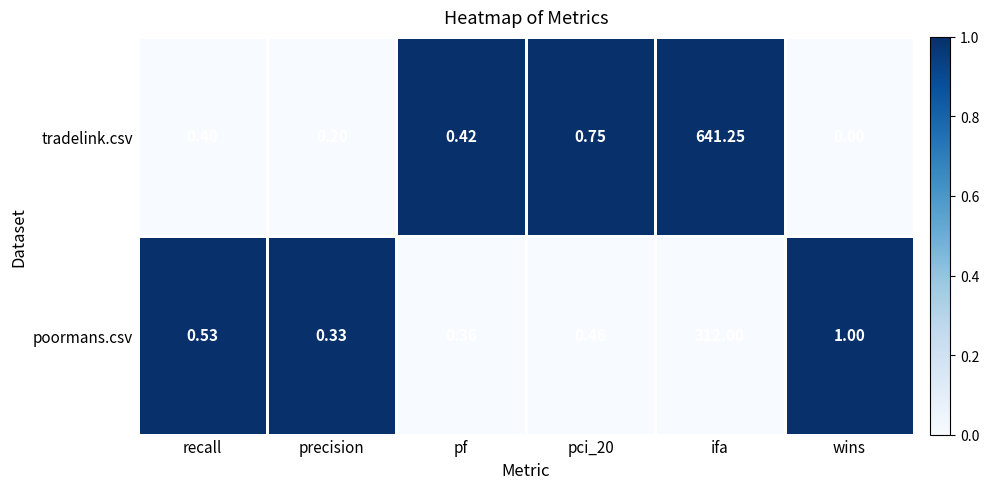

At which category is the sum across all series the highest?

ifa